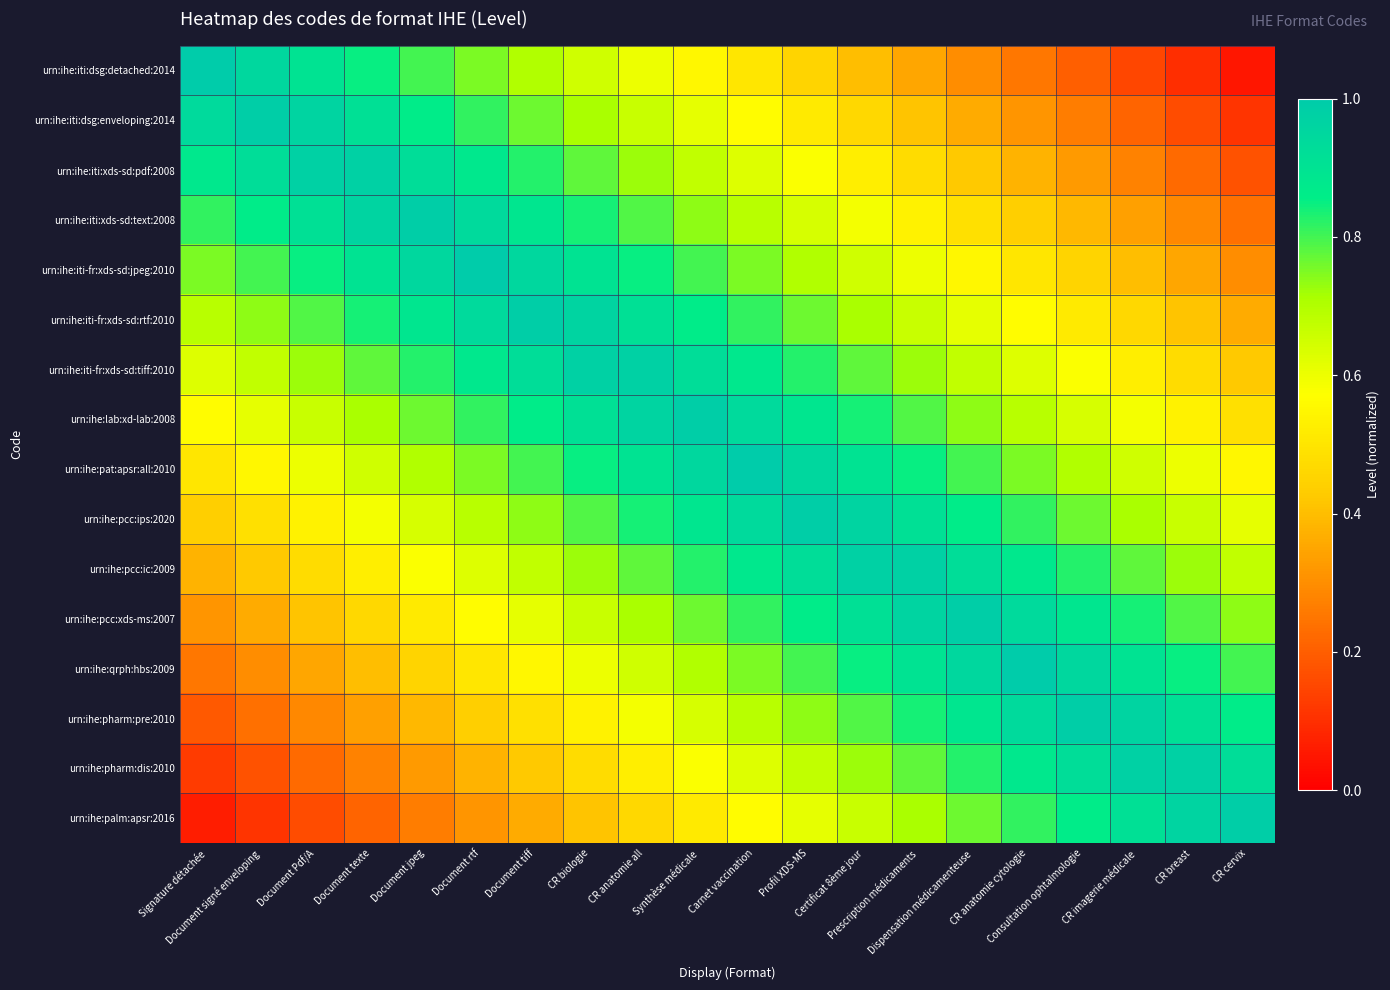

At how many categories does at least one series exceed 0?

20